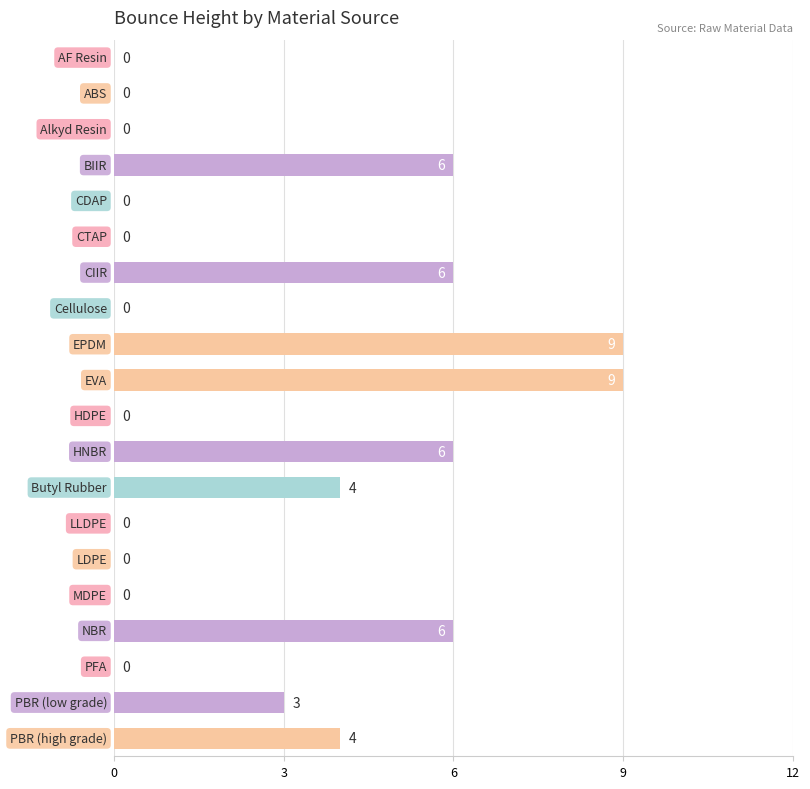

What is the sum of all values?

53